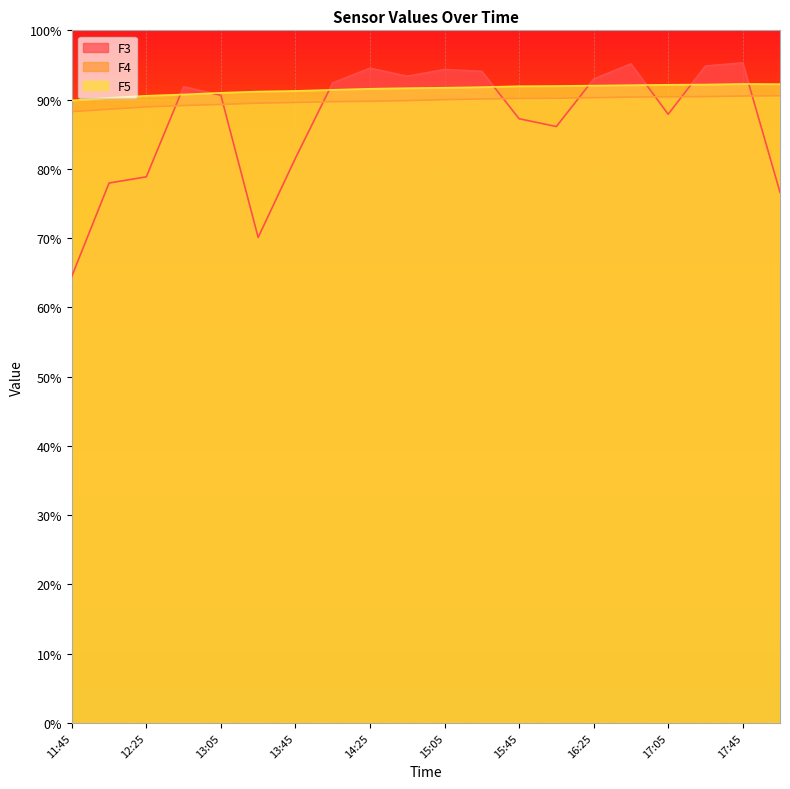

Which series has the largest total across all categories?

F5